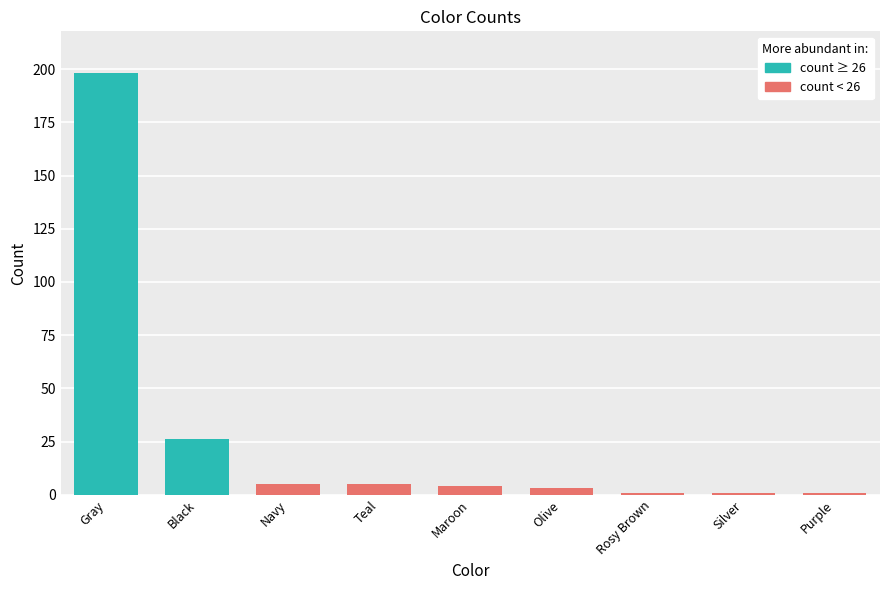

What value does the data have at Black?

26